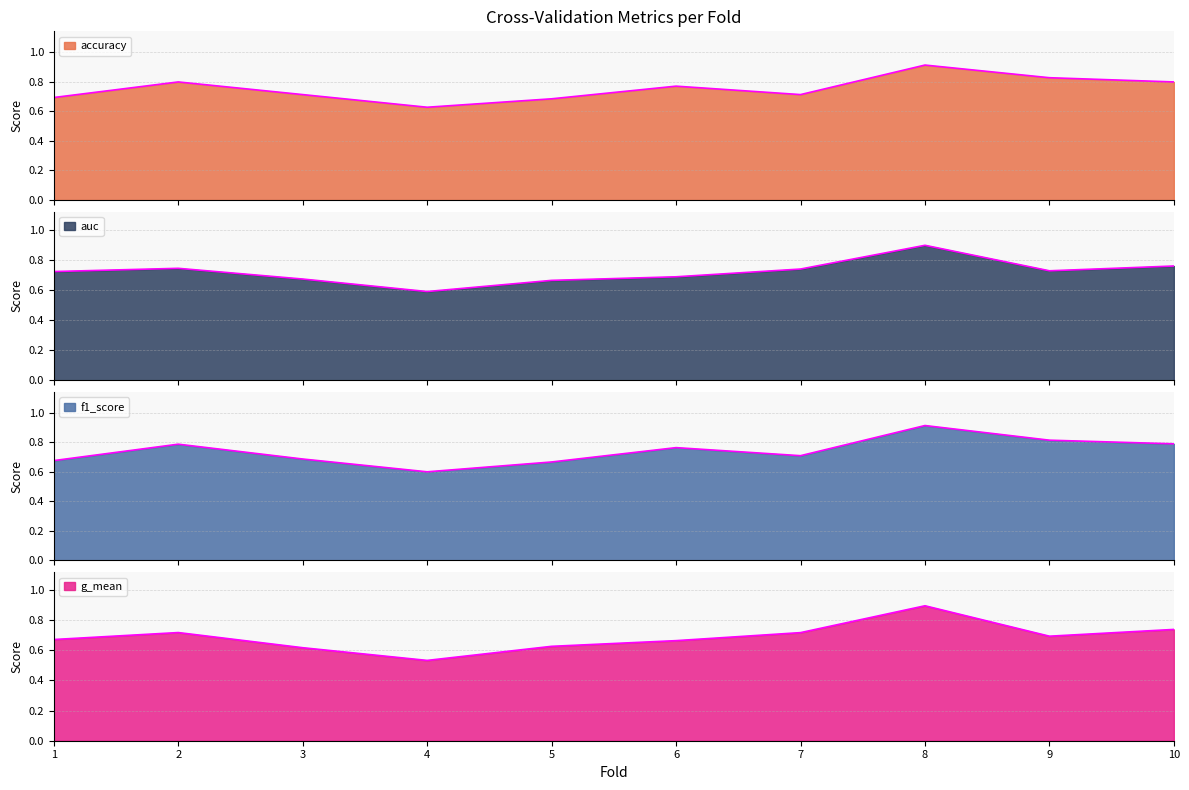

What is the value of the auc point at the 4th from the left?

0.6